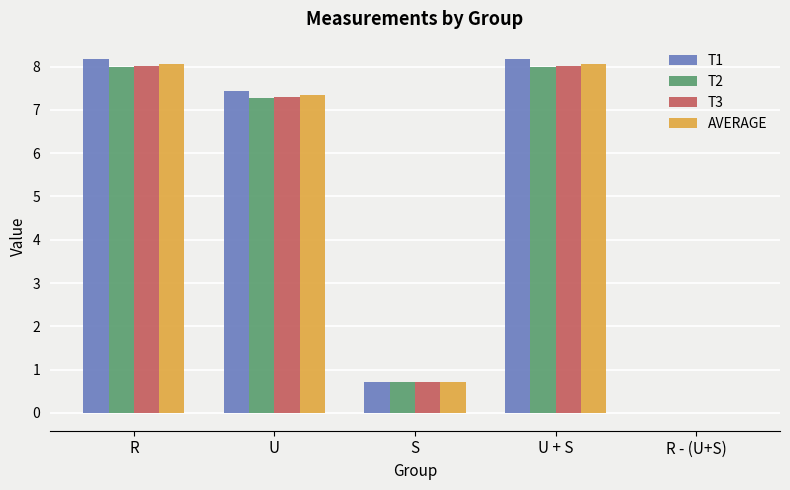

What is the maximum value shown in the chart?

8.2